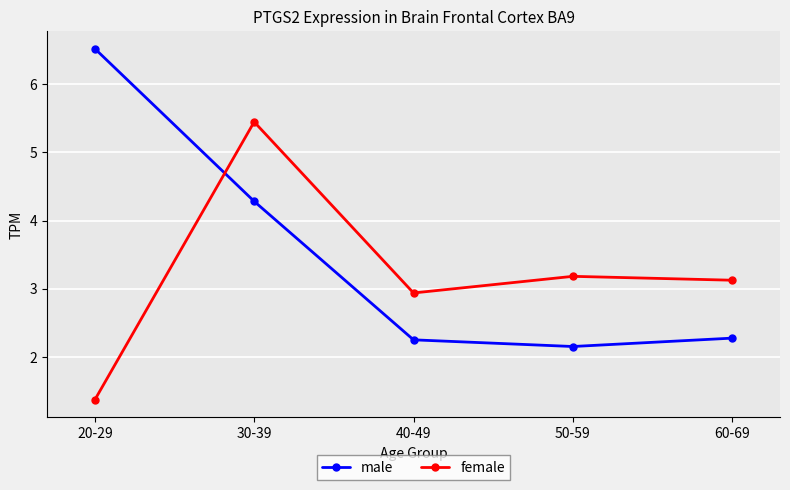

Rank the series at 40-49 from highest to lowest value.

female, male